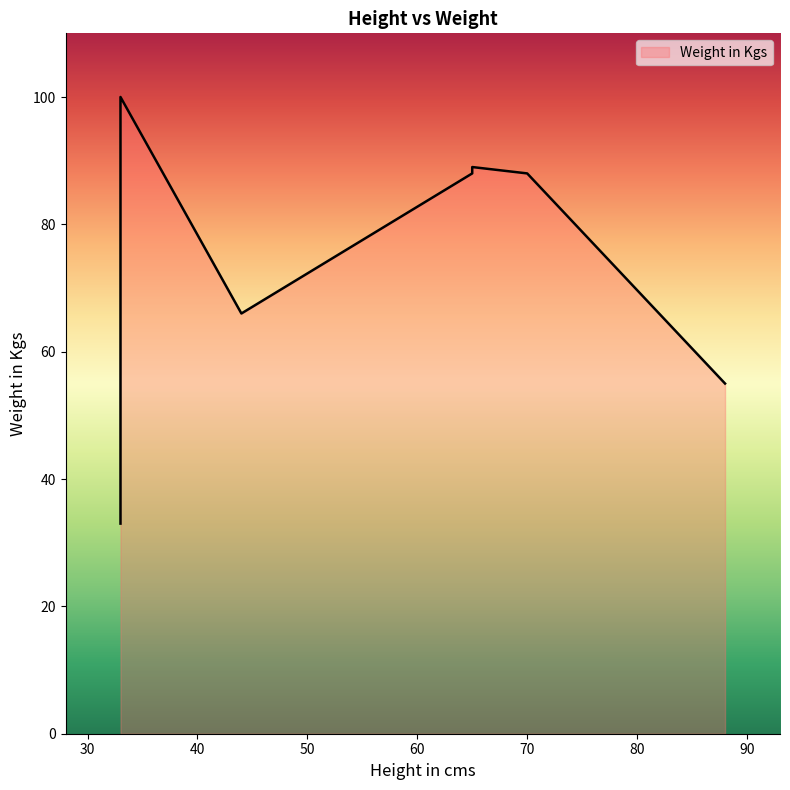

What is the difference between the values at 88 and 33?

45